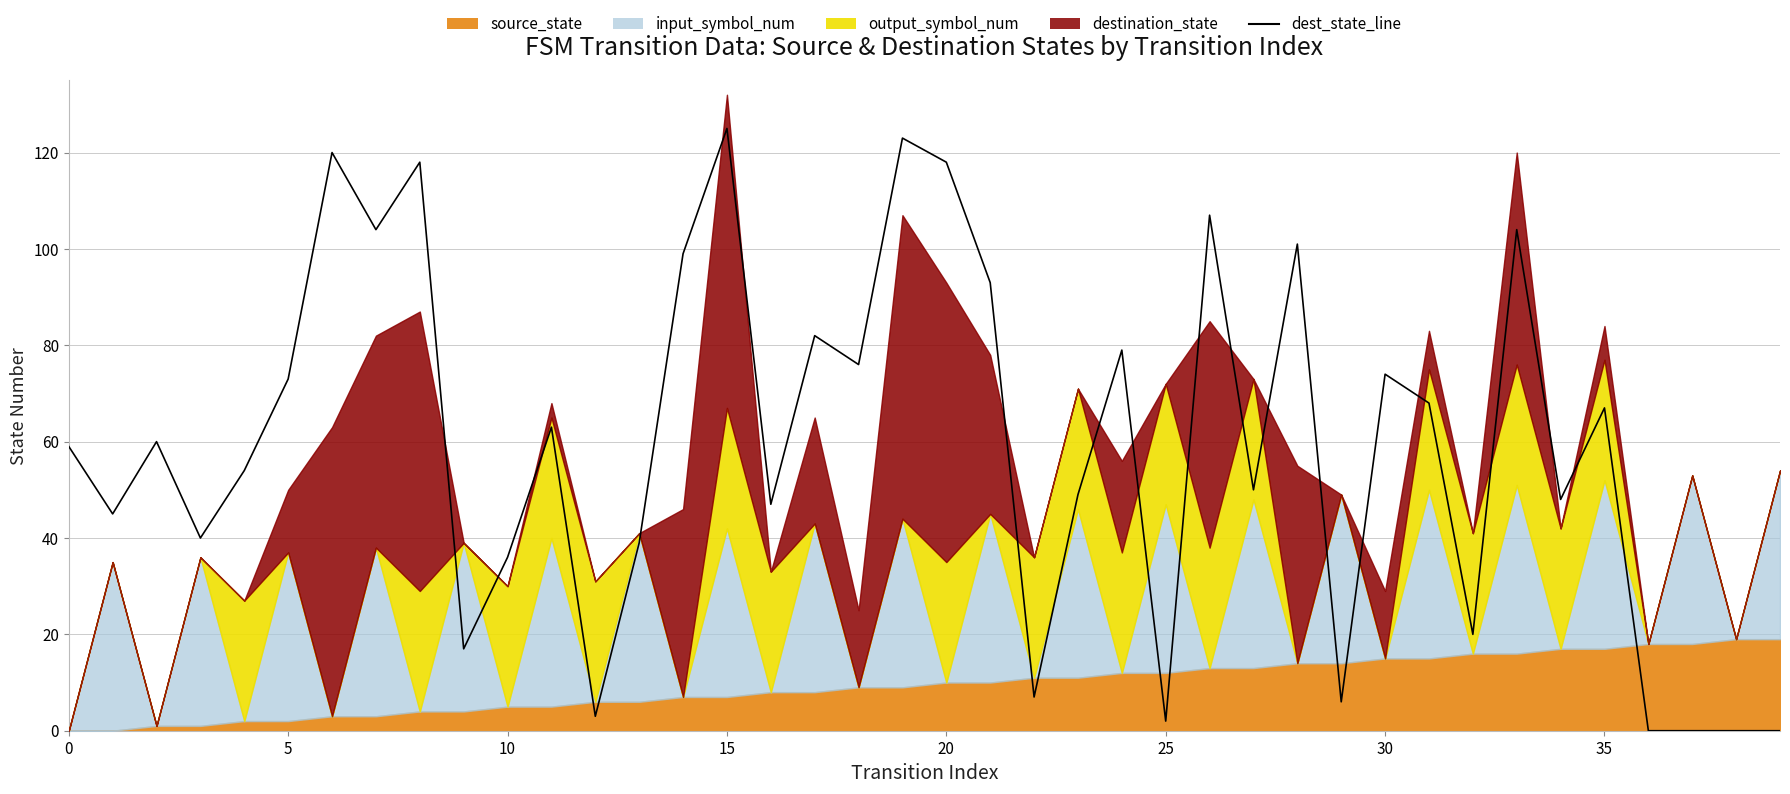

Which category has the highest value across all series?

15